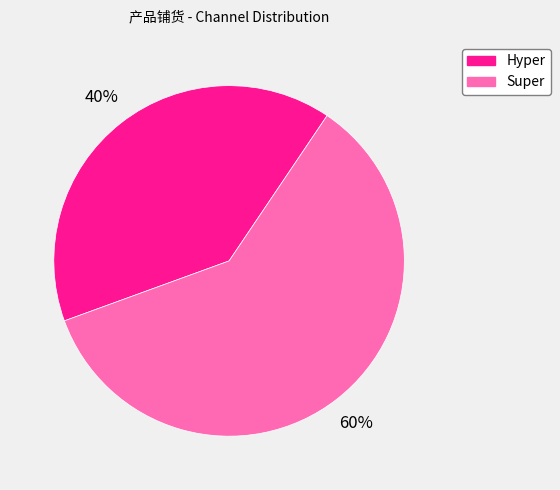

Between Super and Hyper, which is larger?

Super